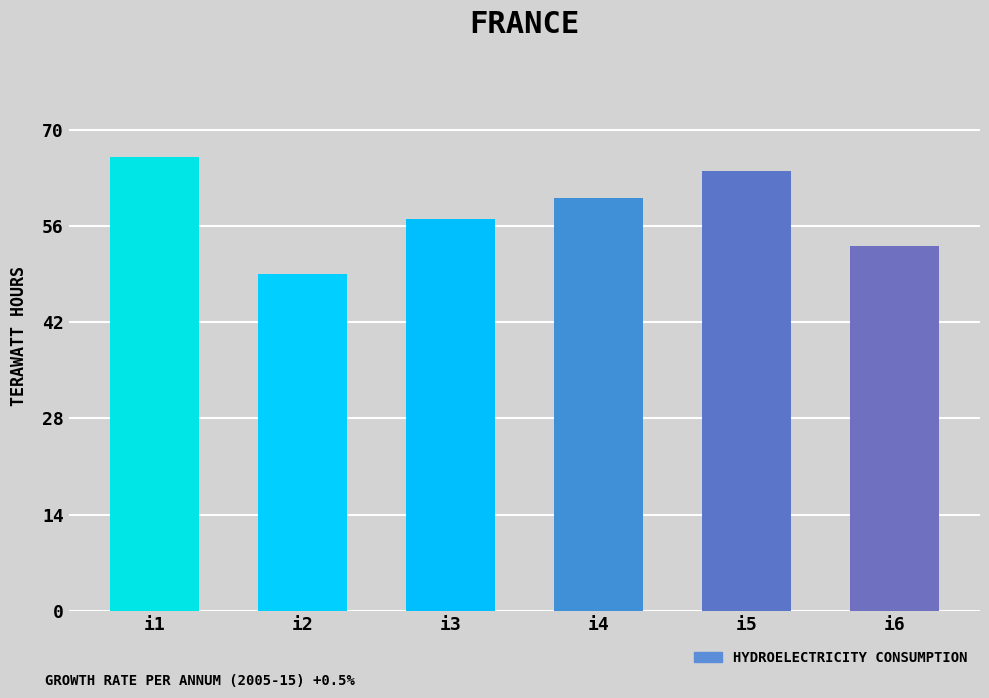

What is the smallest value displayed?

49